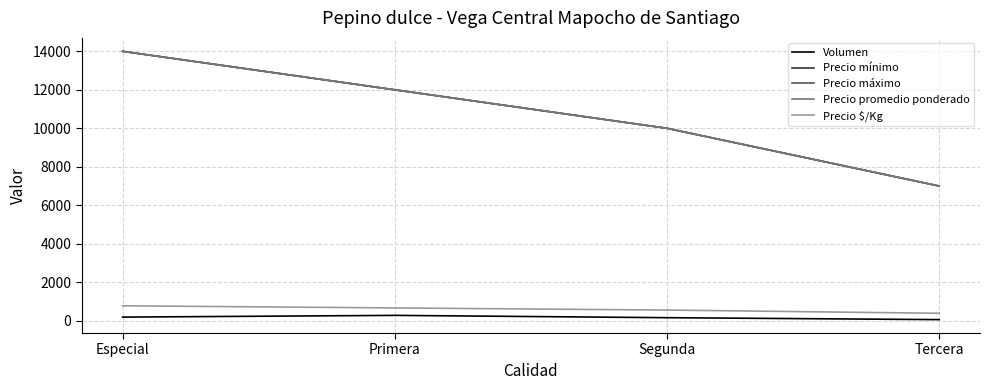

What is the minimum value for Volumen?

60